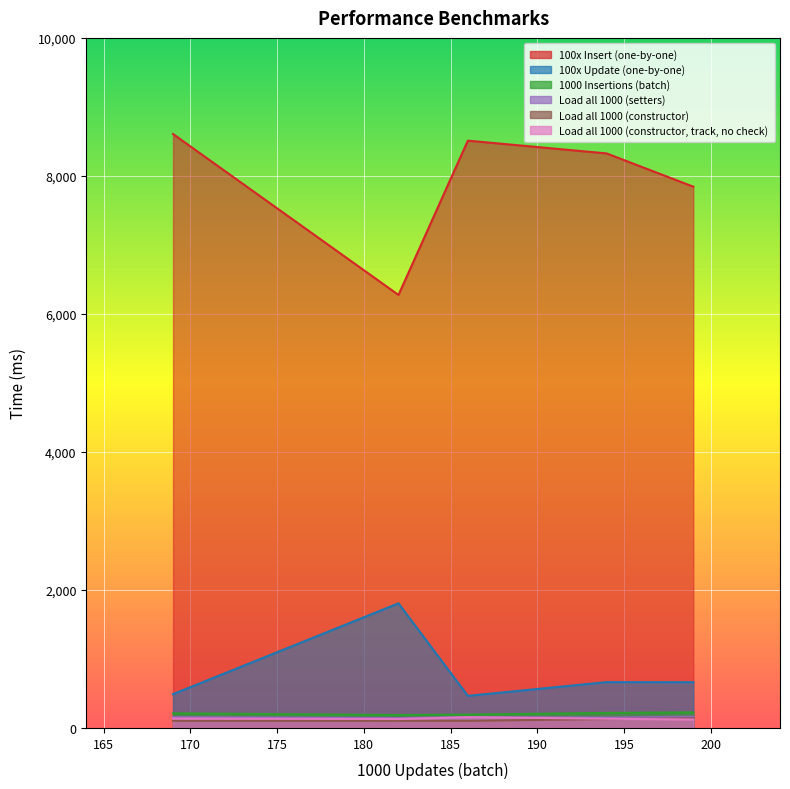

Where is Load all 1000 (constructor) nearest to the value 121?

194